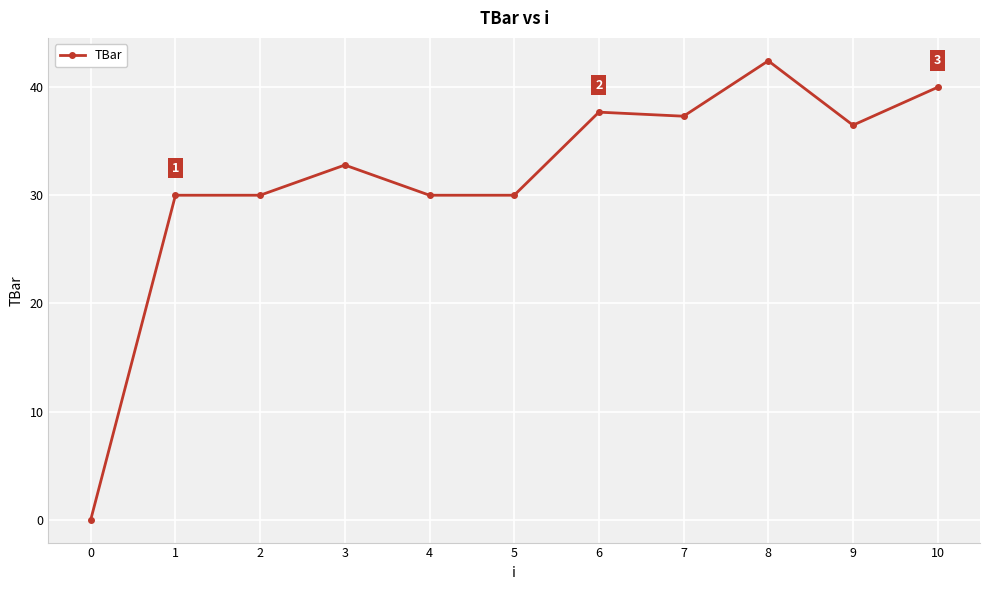

Approximately how many times larger is the value at 1 compared to 4?

1.0